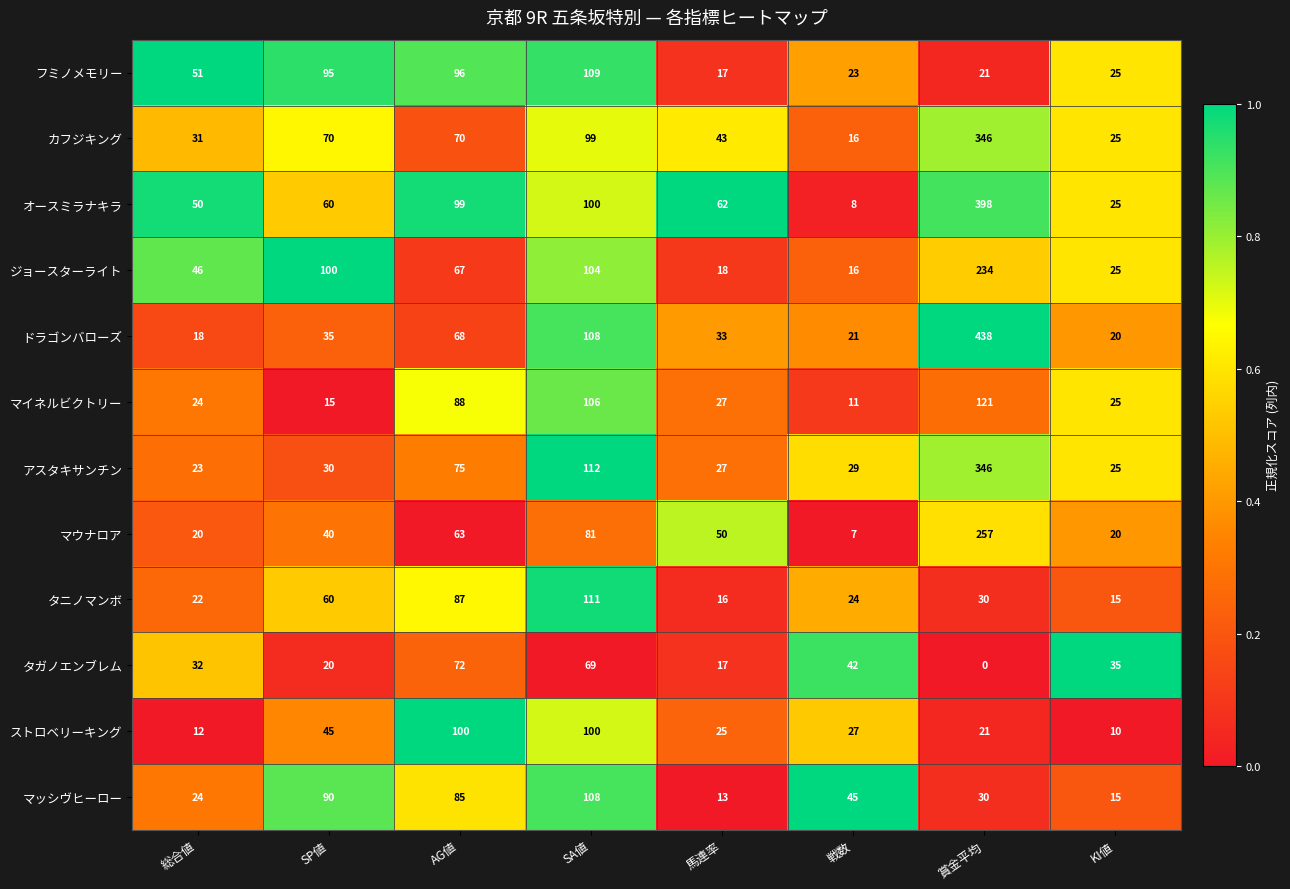

What is the lowest value of the アスタキサンチン series?

23